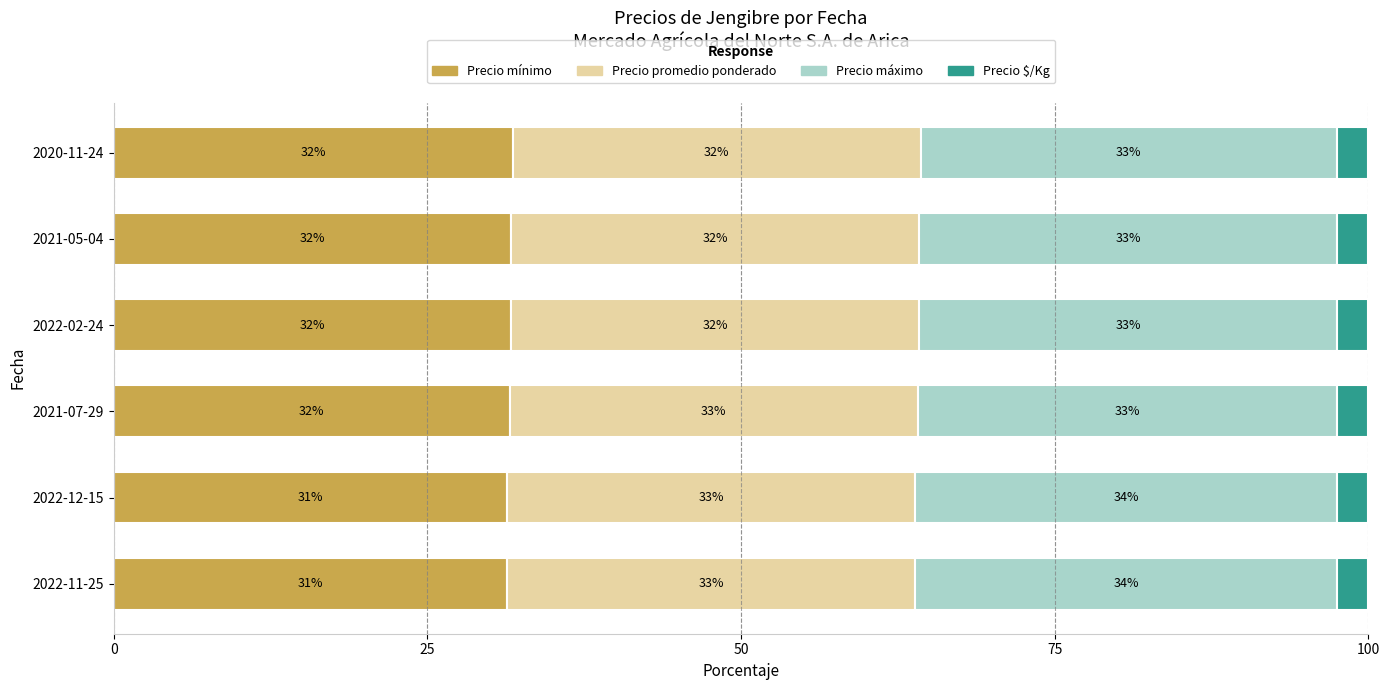

At how many categories does at least one series exceed 18?

6